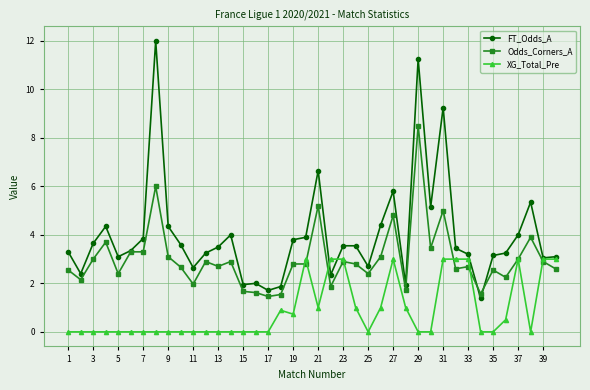

Which series has the largest range (max minus min)?

FT_Odds_A